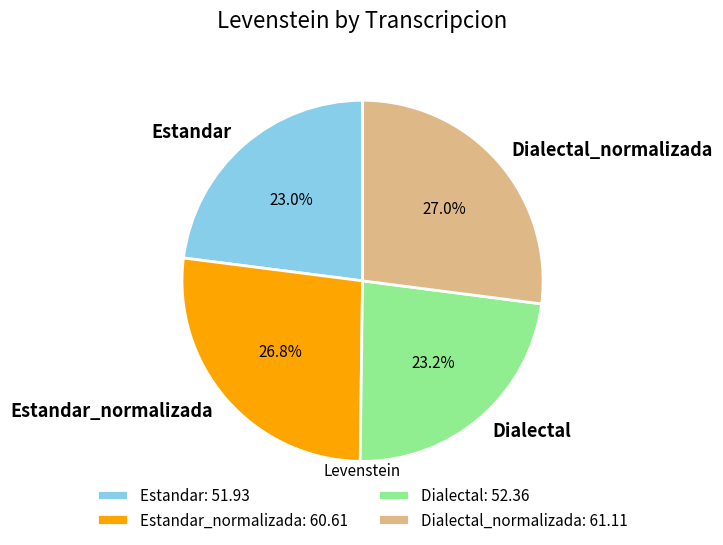

Count the number of slices in the pie.

4